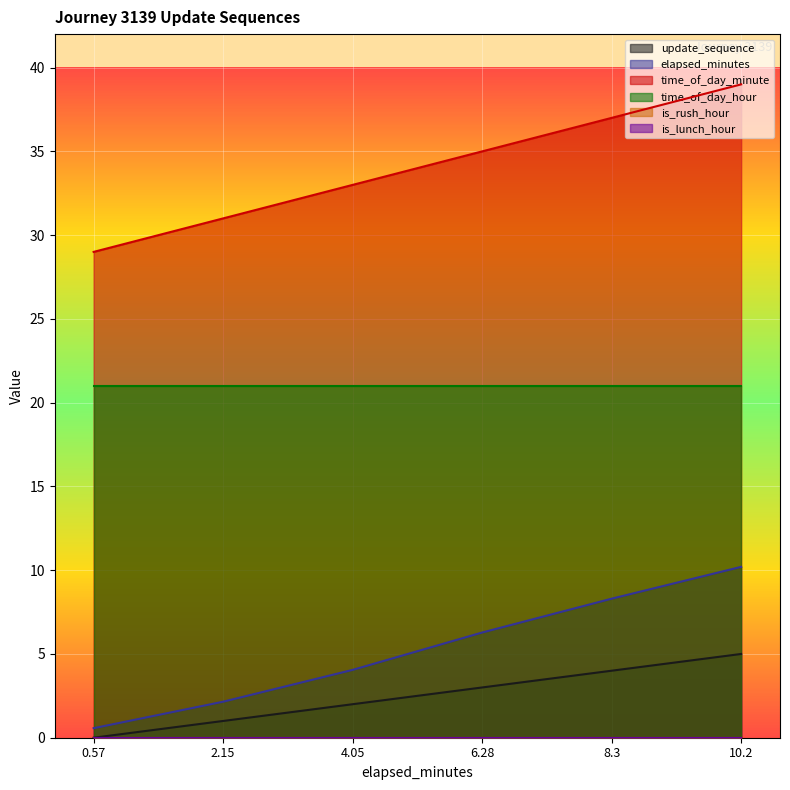

At how many categories does at least one series exceed 2?

6